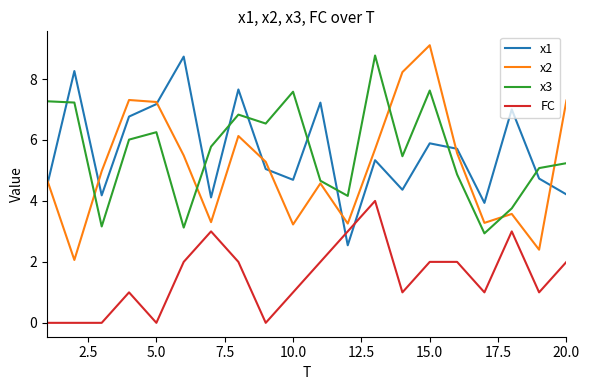

Which series has the widest spread of values?

x2